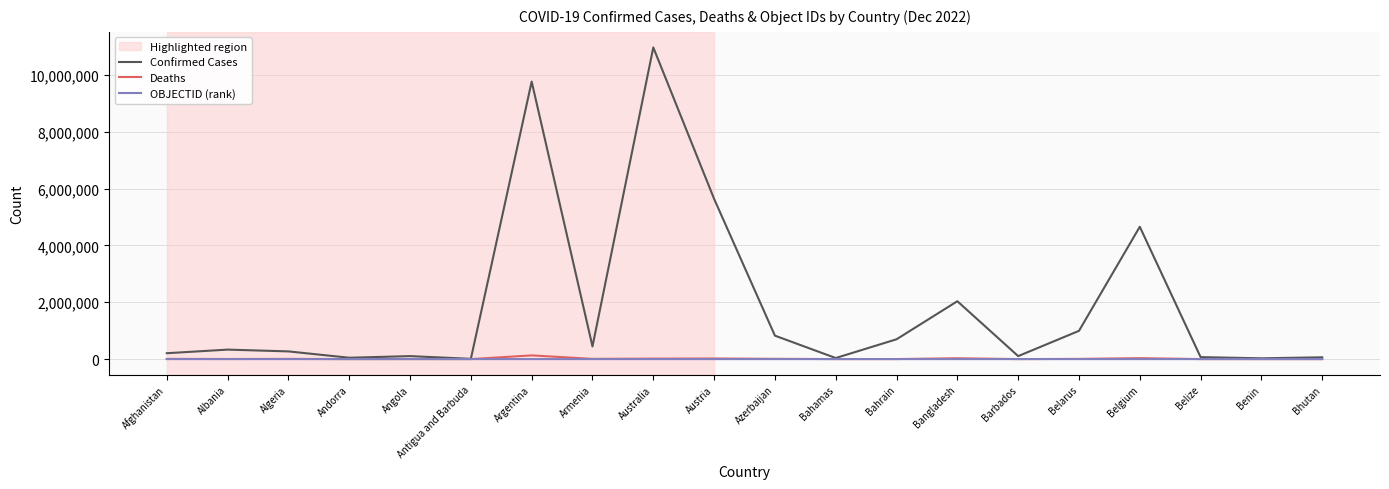

What position from the right is Benin?

2